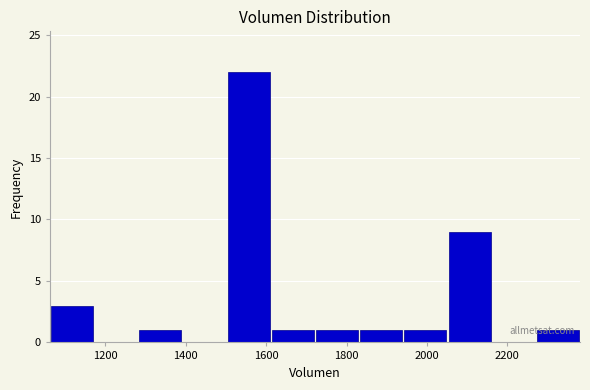

Reading left to right, list every bar in this chart as the range it spans on the x-axis followed by its height. Neither the bar edges nor the heights are printed on the chart, so give them approximately, as read against the axes.

1060 to 1180: 3
1180 to 1280: 0
1280 to 1400: 1
1400 to 1500: 0
1500 to 1620: 22
1620 to 1720: 1
1720 to 1840: 1
1840 to 1940: 1
1940 to 2060: 1
2060 to 2160: 9
2160 to 2280: 0
2280 to 2380: 1